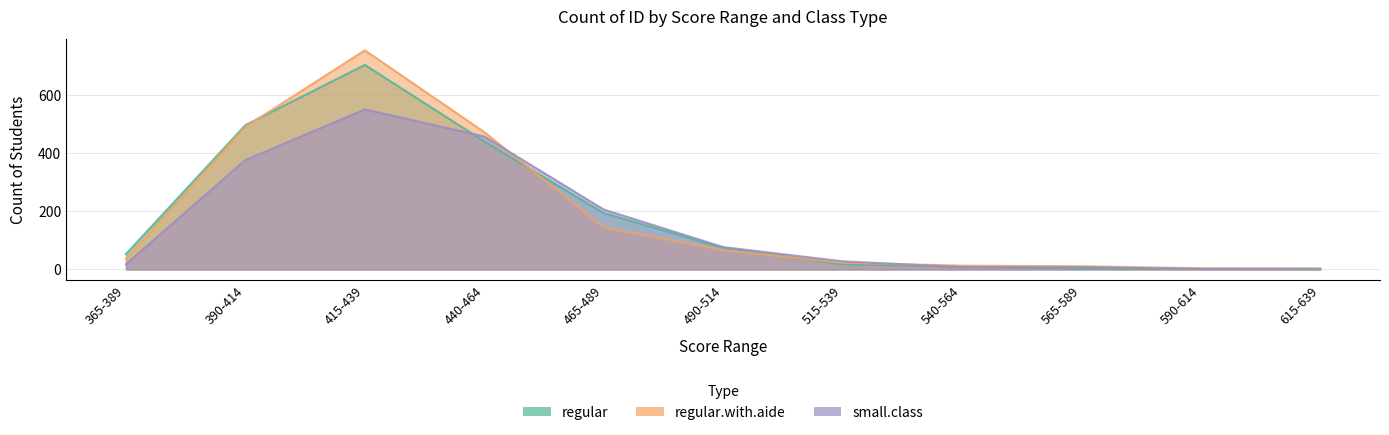

Which category has the highest value in the regular series?

415-439